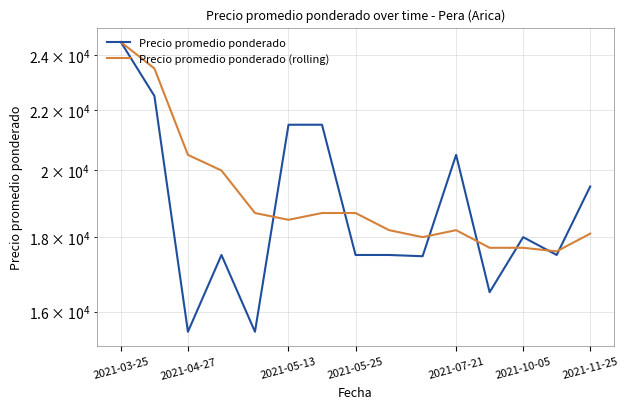

What position from the left is 2021-07-21?

11